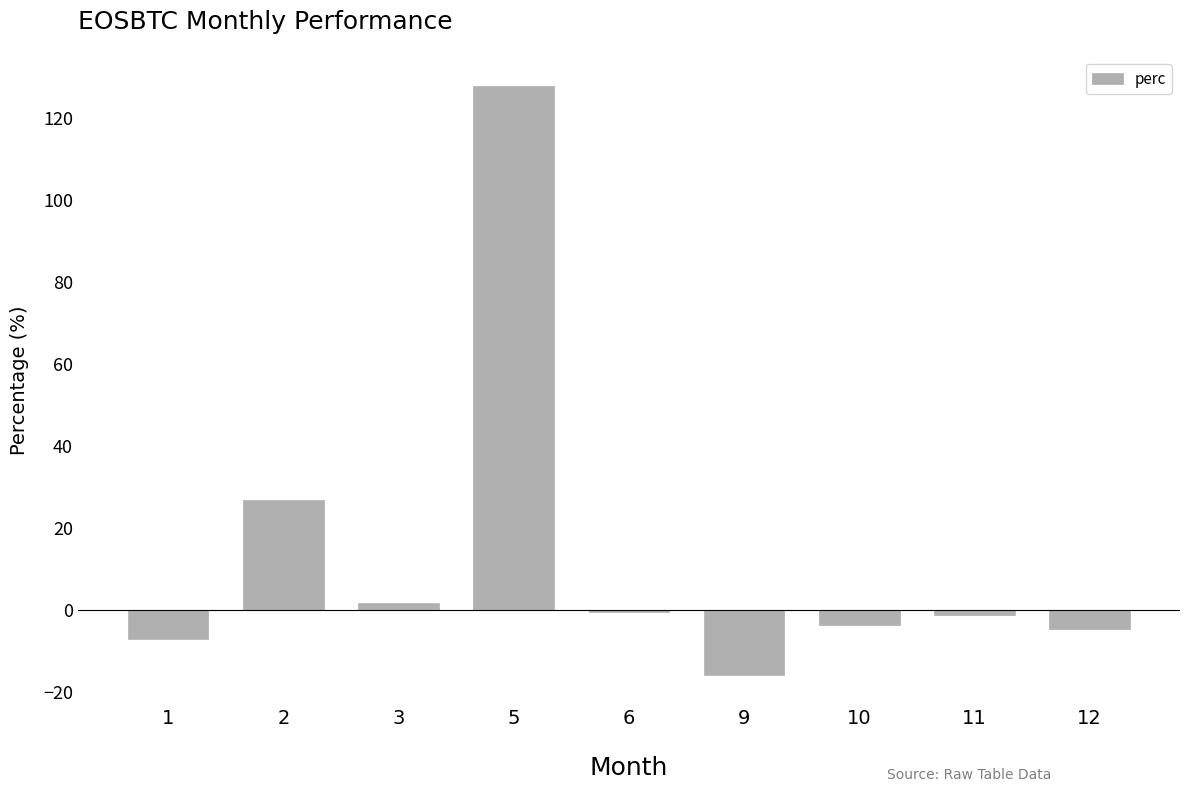

What is the sum of all values?

123.2